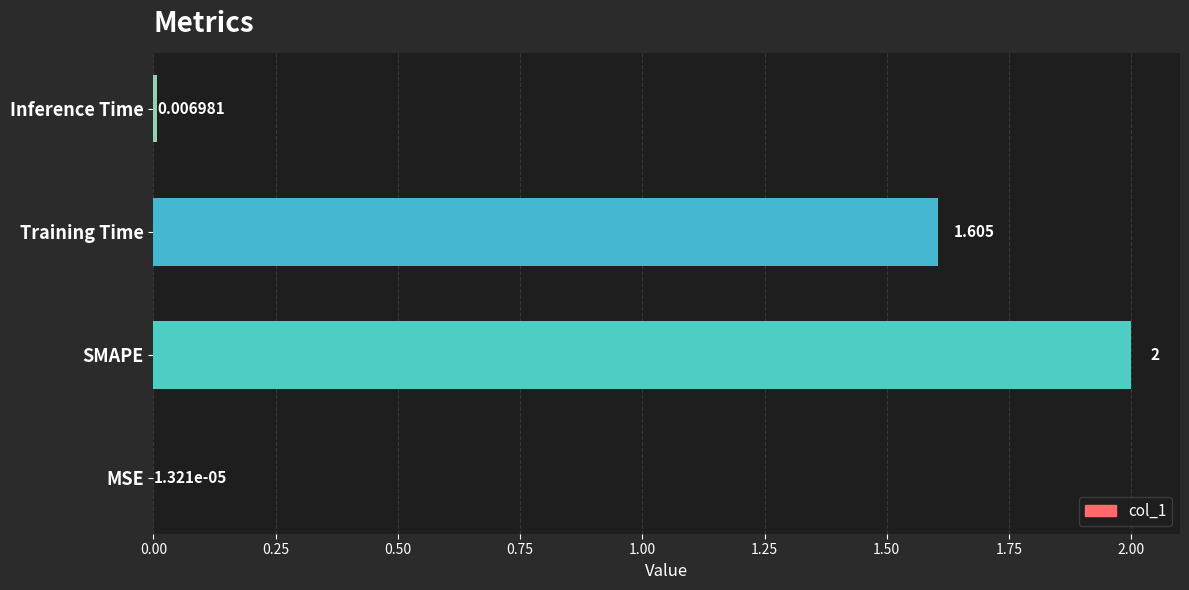

Does the chart contain stacked bars?

No